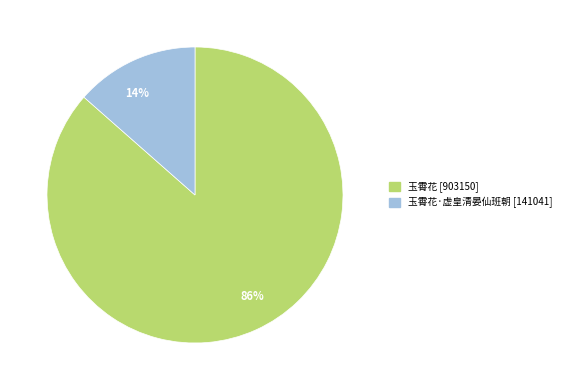

Which has a higher value, 14% or 86%?

86%